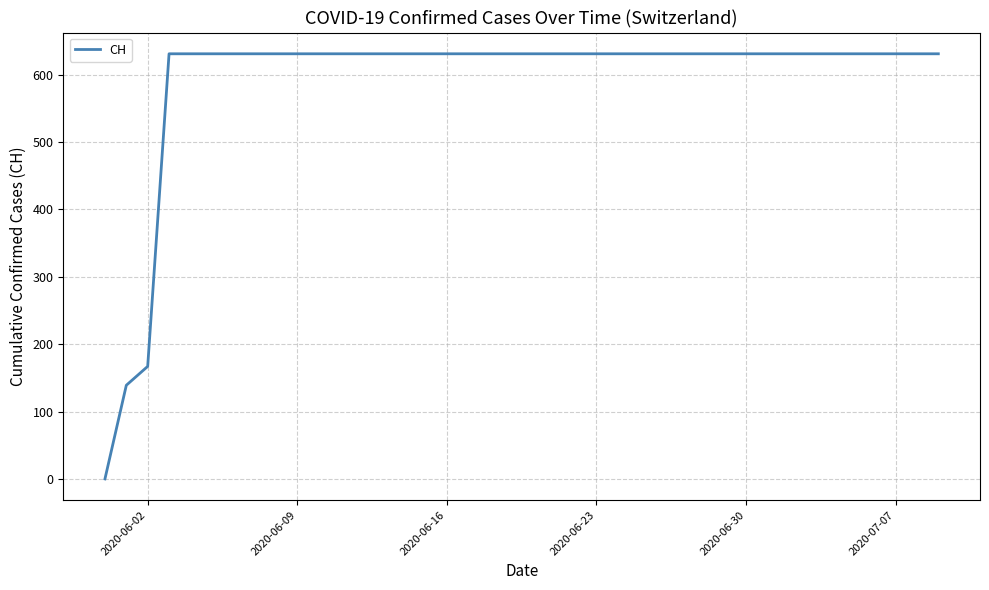

What is the maximum value shown in the chart?

631